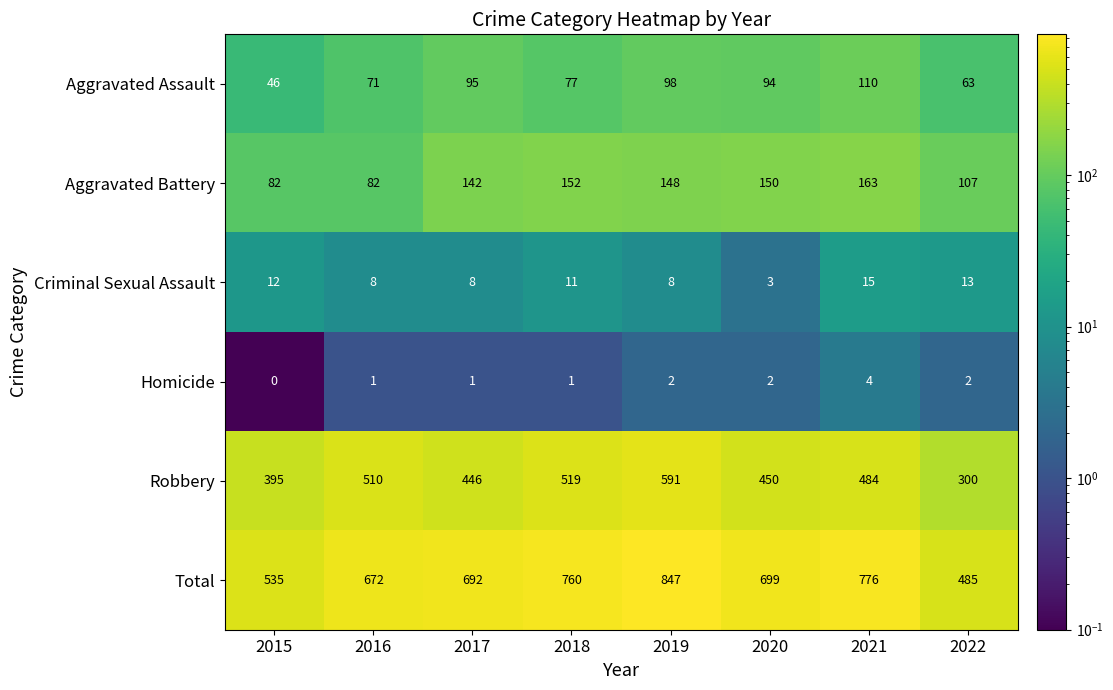

Which series has the largest total across all categories?

Total